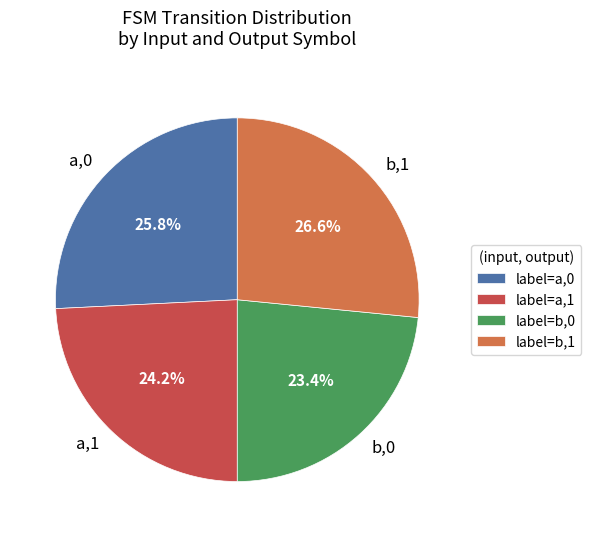

Which has a higher value, a,0 or a,1?

a,0